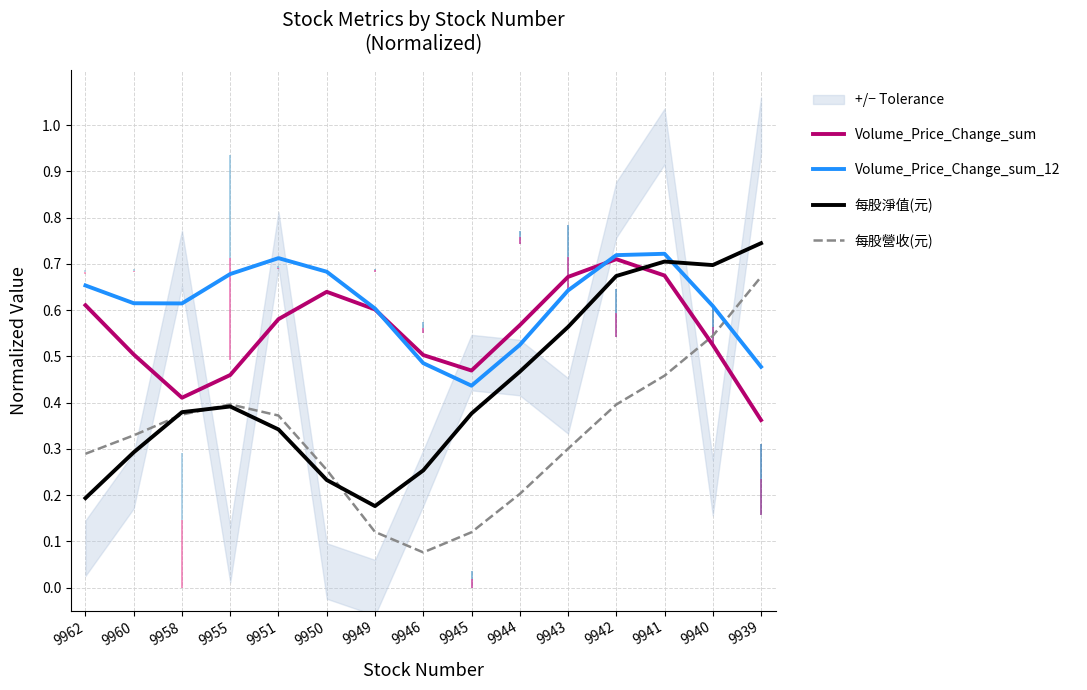

Where is the first local maximum for 每股營收(元)?

9955